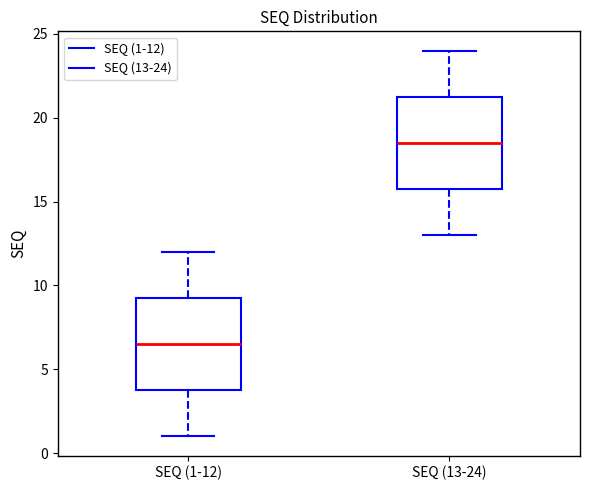

Reading left to right, read every box against the y-axis: the position of its median line, the range the box covers, and the ends of its whiskers. The values are not printed on the chart, so give them approximately, as read against the axis.

SEQ (1-12): median 6.5, box 4.0 to 9.5, whiskers 1.0 to 12.0
SEQ (13-24): median 18.5, box 16.0 to 21.5, whiskers 13.0 to 24.0